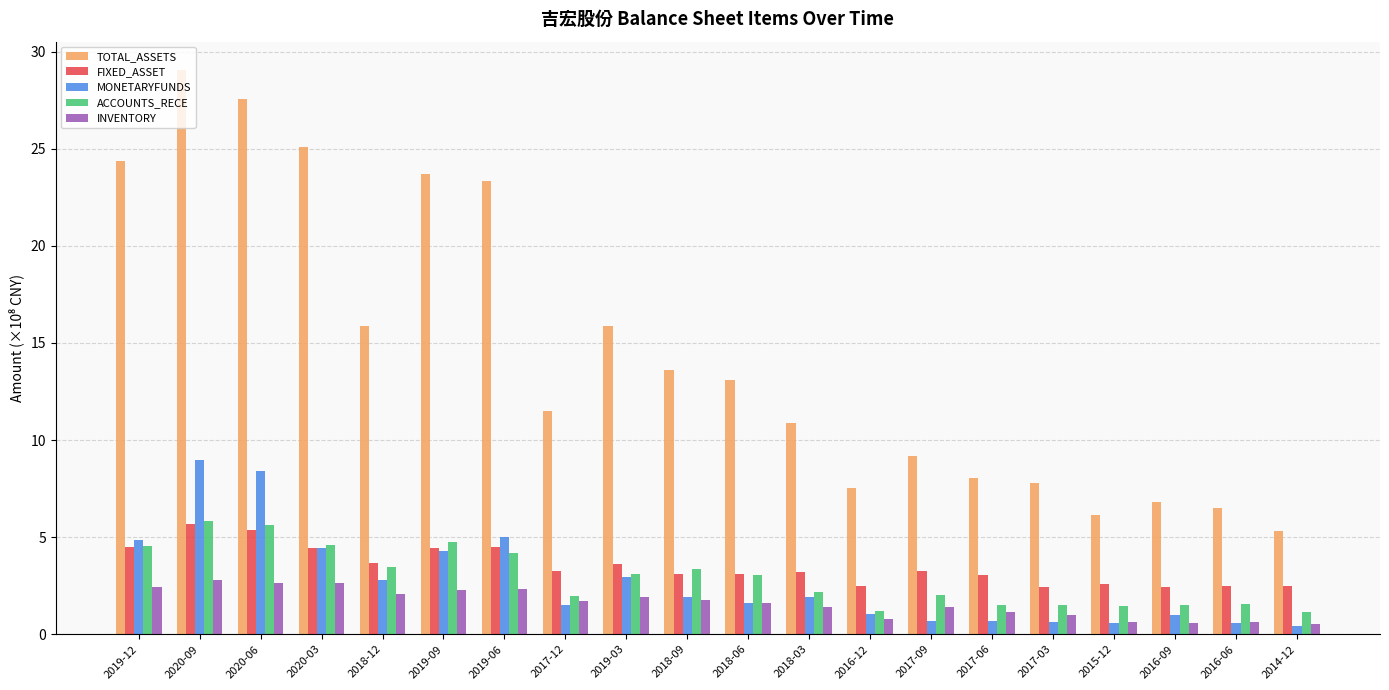

How many categories are shown in the chart?

20